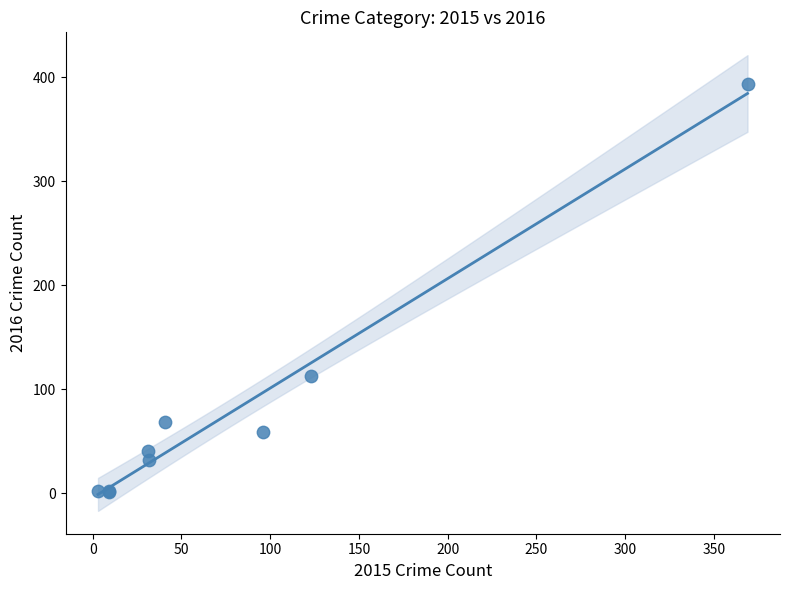

What Y value in the scatter plot is closest to 197?

113